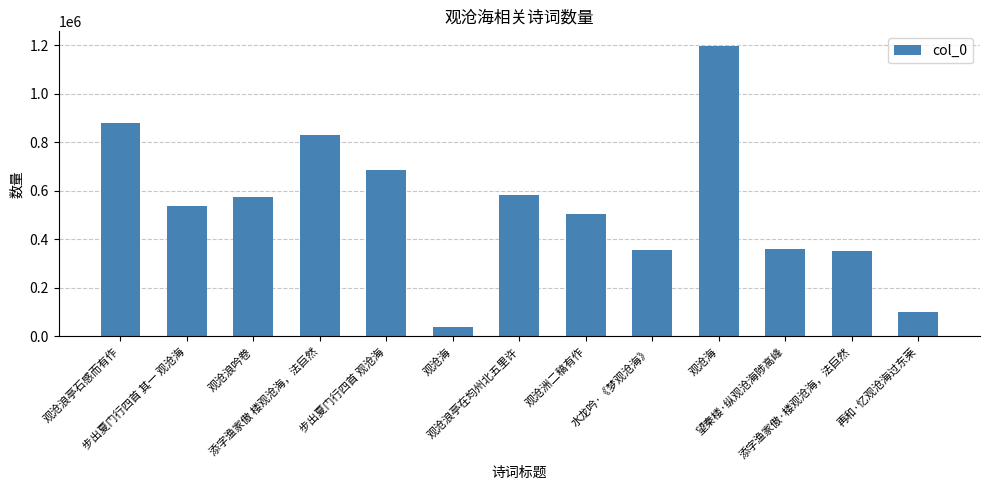

Between 水龙吟·《梦观沧海》 and 观沧浪亭石感而有作, which is larger?

观沧浪亭石感而有作